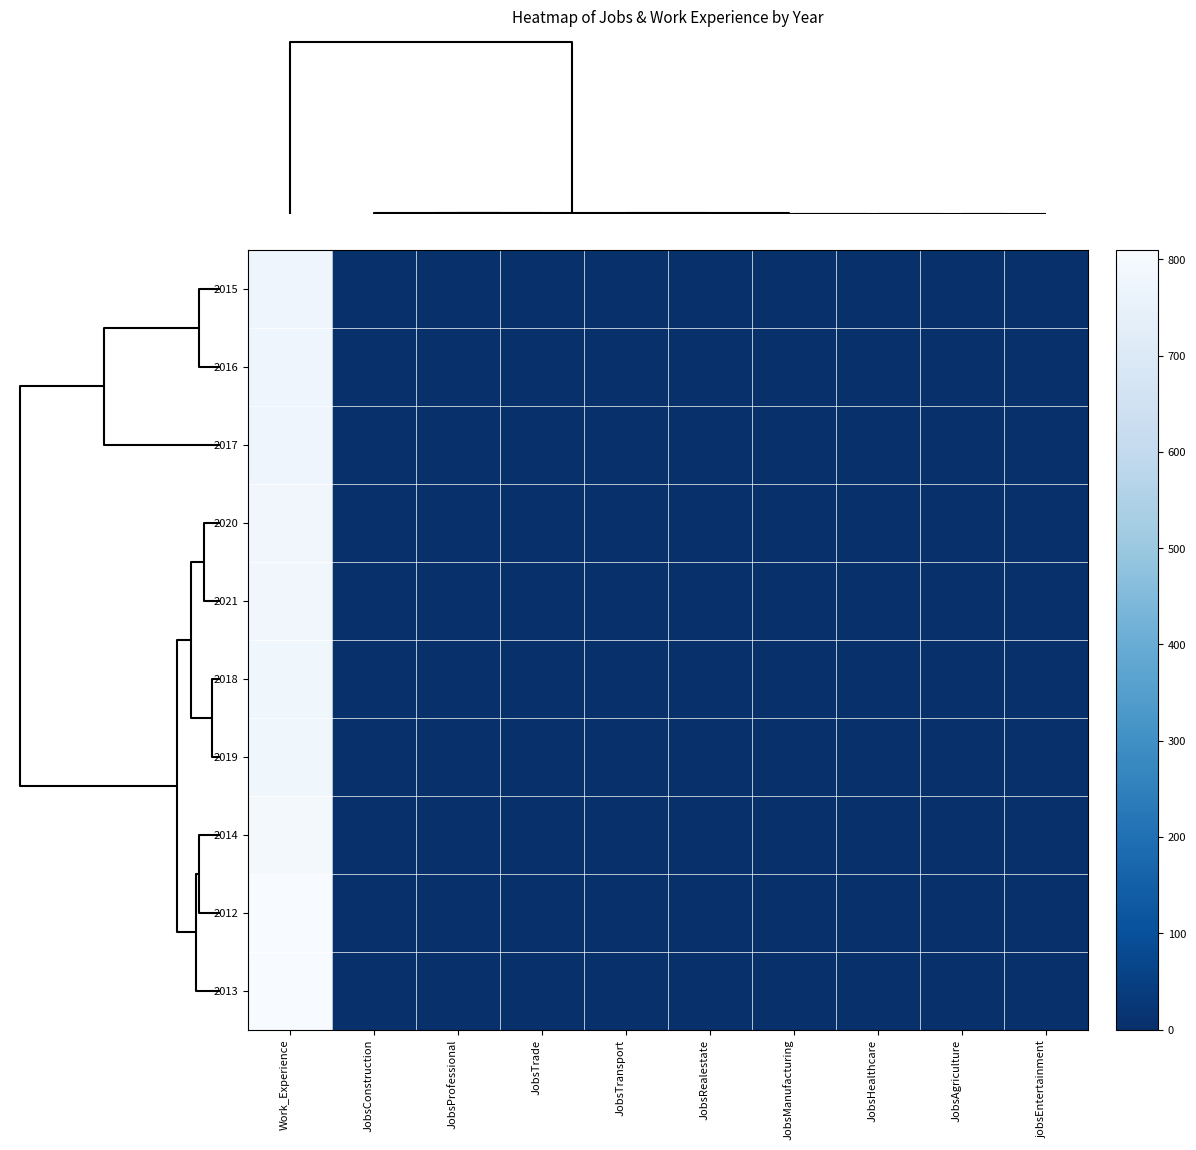

What is the total value across all series at JobsTransport?

8